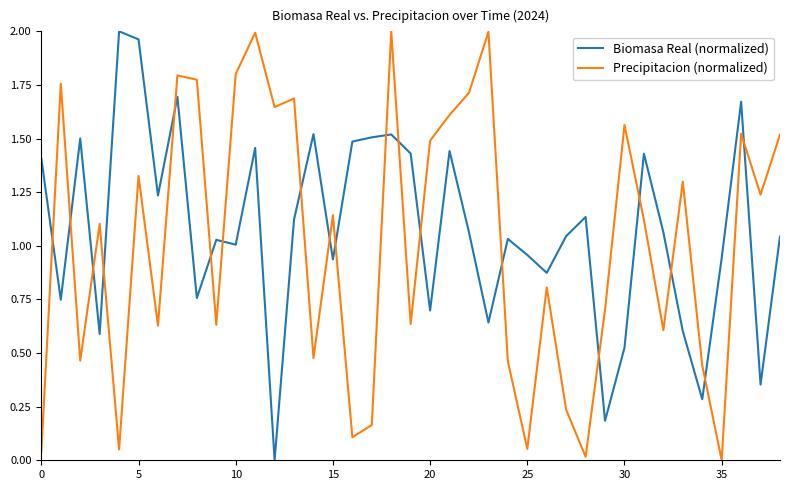

True or false: Precipitacion (normalized) and Biomasa Real (normalized) intersect in this chart.

True